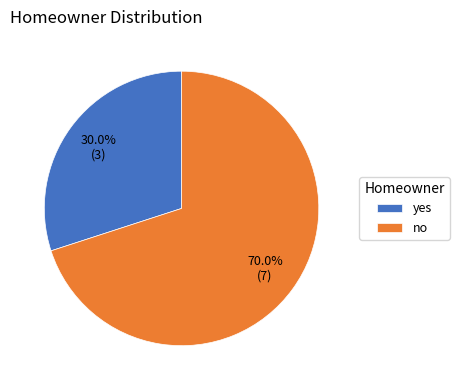

To the nearest percent, what is the combined percentage of no and yes?

100%